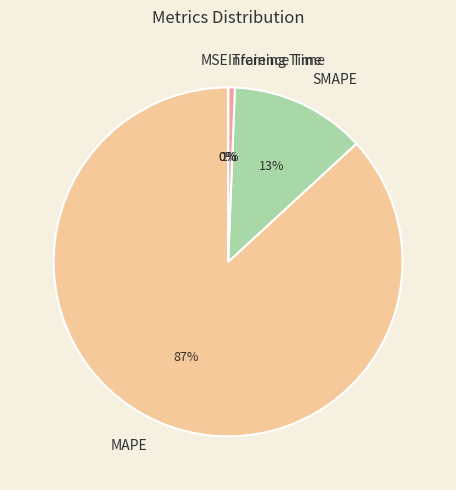

Between Training Time and MAPE, which is larger?

MAPE